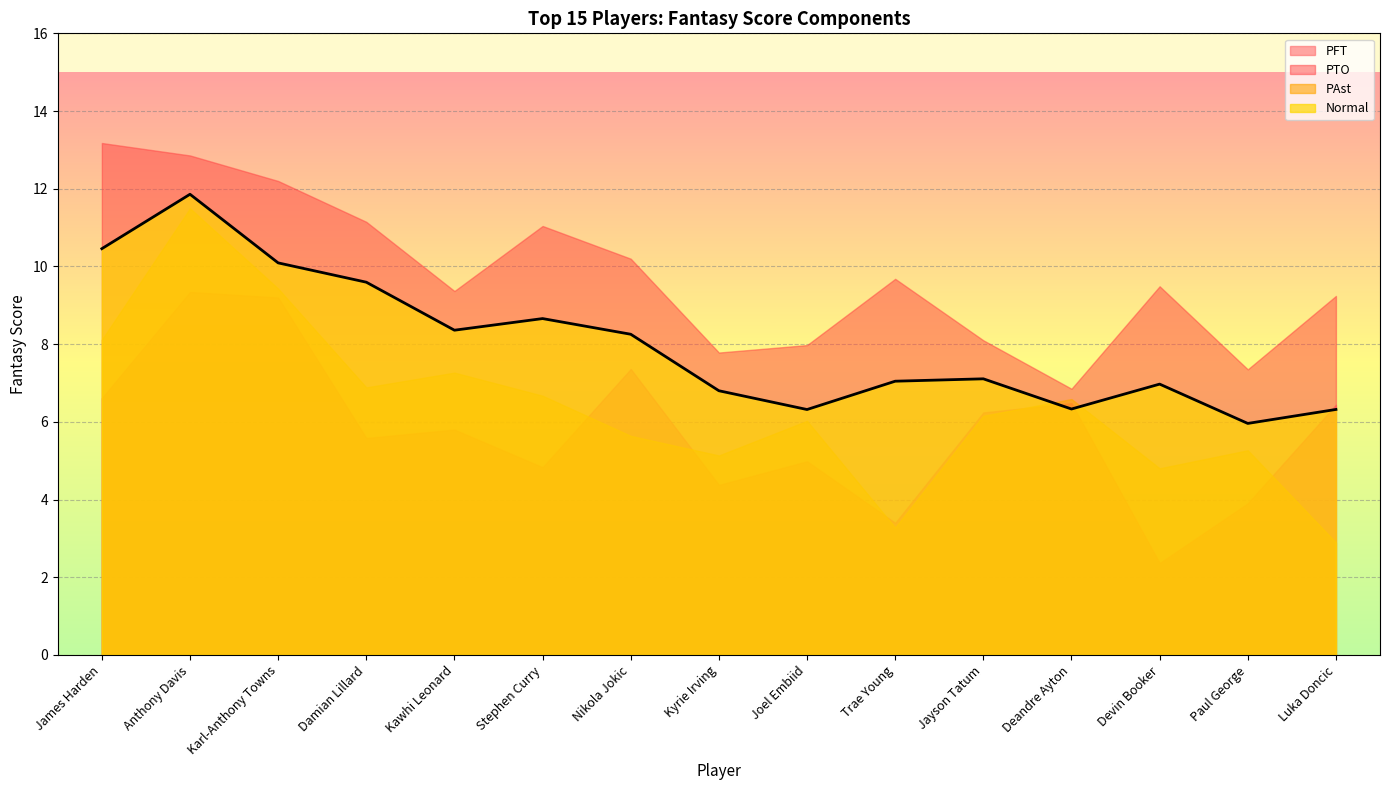

What is the difference between the maximum and minimum values?

5.9